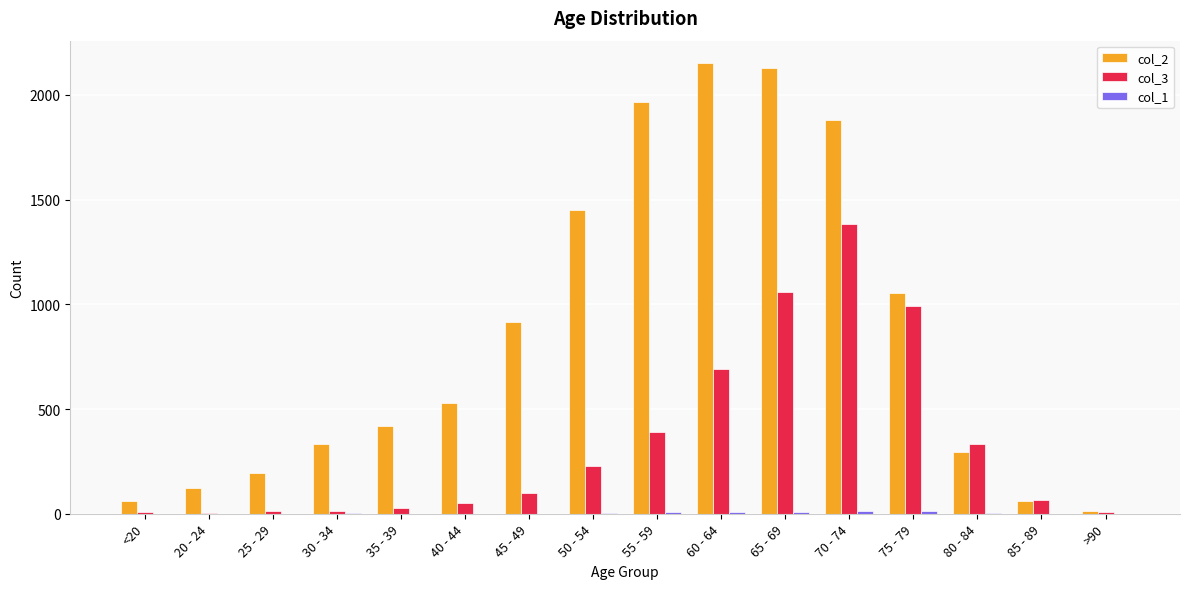

Is the value of col_3 at 85 - 89 greater than the value of col_2 at 25 - 29?

No